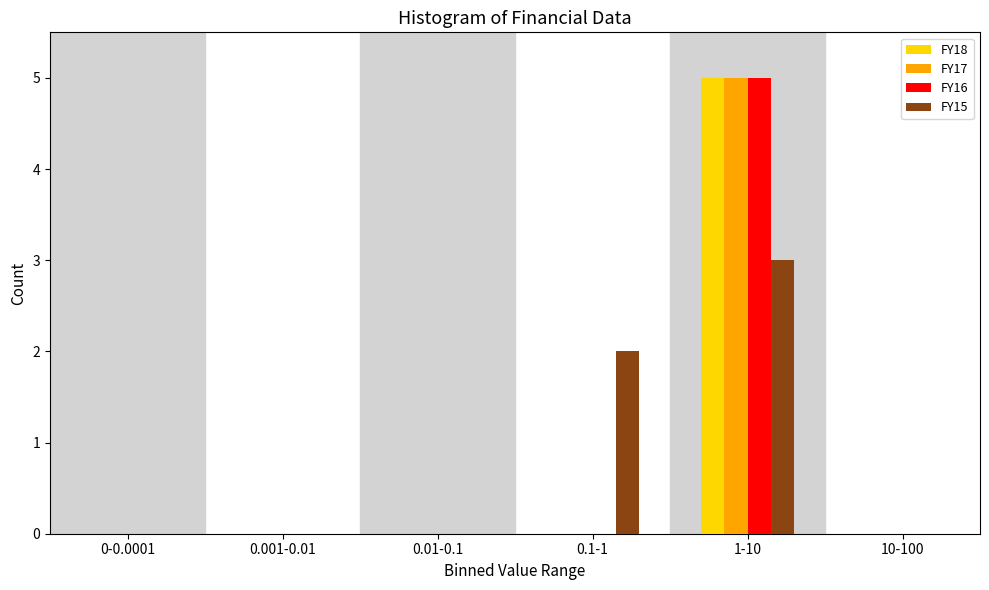

Reading left to right, transcribe all the data shown in this chart.

FY18: 0-0.0001=0	0.001-0.01=0	0.01-0.1=0	0.1-1=0	1-10=5	10-100=0
FY17: 0-0.0001=0	0.001-0.01=0	0.01-0.1=0	0.1-1=0	1-10=5	10-100=0
FY16: 0-0.0001=0	0.001-0.01=0	0.01-0.1=0	0.1-1=0	1-10=5	10-100=0
FY15: 0-0.0001=0	0.001-0.01=0	0.01-0.1=0	0.1-1=2	1-10=3	10-100=0